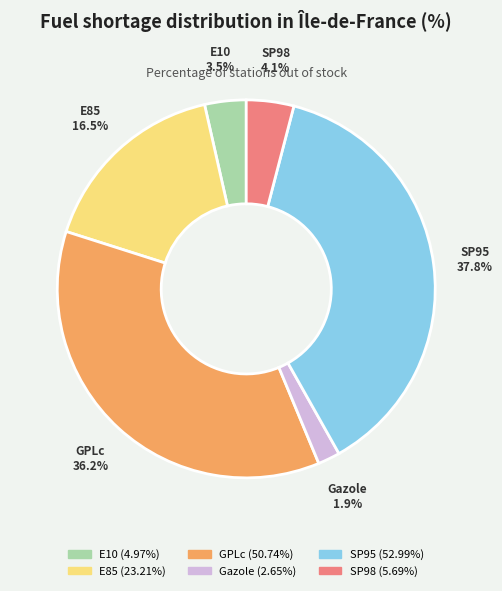

Between GPLc and Gazole, which is larger?

GPLc